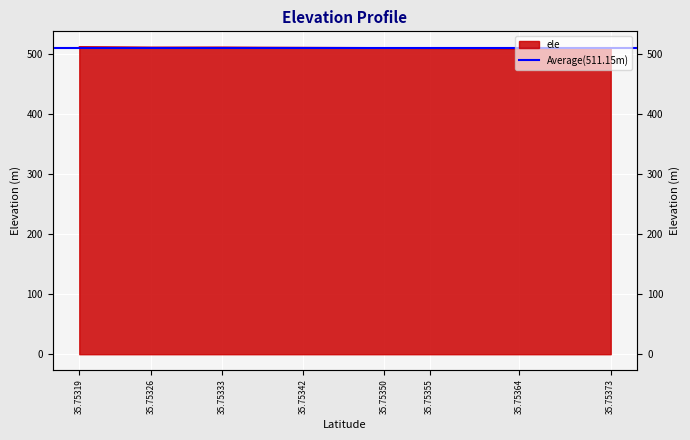

Rank the categories by value from lowest to highest.

35.75364, 35.75373, 35.75355, 35.75350, 35.75342, 35.75326, 35.75333, 35.75319